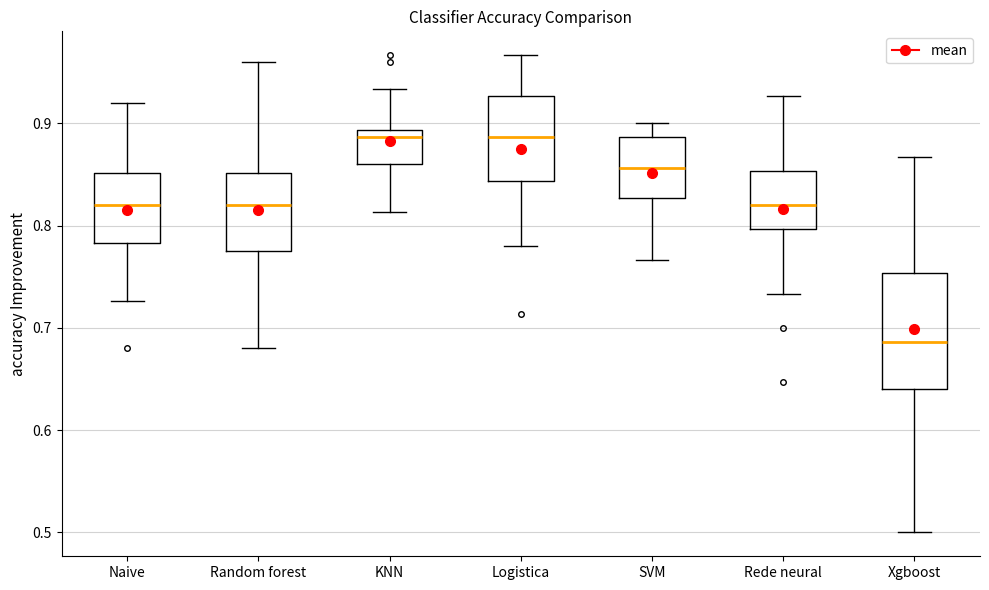

Reading left to right, transcribe this box plot: for each box, give where its median line is, the range the box spans, and where its two whiskers end, as read against the y-axis. The values are not printed on the chart, so give them approximately, as read against the axis.

Naive: median 0.82, box 0.78 to 0.85, whiskers 0.73 to 0.92
Random forest: median 0.82, box 0.78 to 0.85, whiskers 0.68 to 0.96
KNN: median 0.89 (just below the box's upper edge), box 0.86 to 0.89, whiskers 0.81 to 0.93
Logistica: median 0.89, box 0.84 to 0.93, whiskers 0.78 to 0.97
SVM: median 0.86, box 0.83 to 0.89, whiskers 0.77 to 0.90
Rede neural: median 0.82, box 0.80 to 0.85, whiskers 0.73 to 0.93
Xgboost: median 0.69, box 0.64 to 0.75, whiskers 0.50 to 0.87